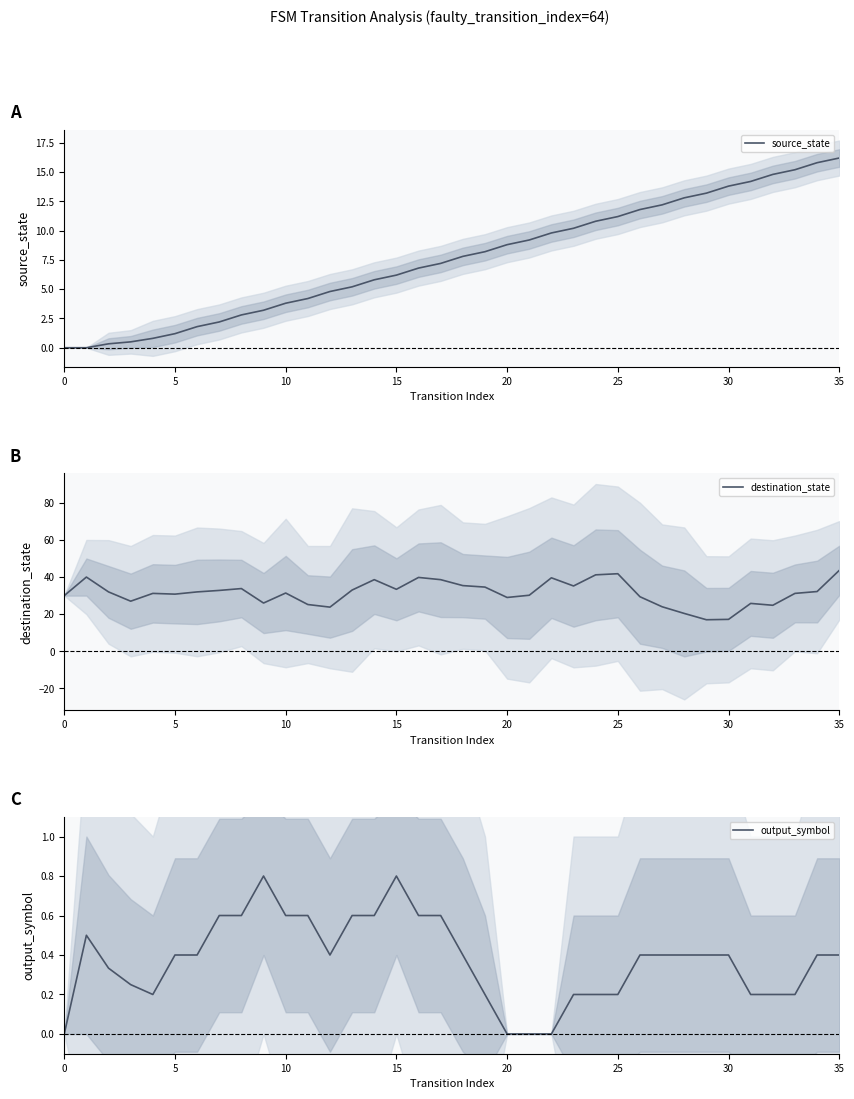

Which series changed the most between 21 and 35?

destination_state